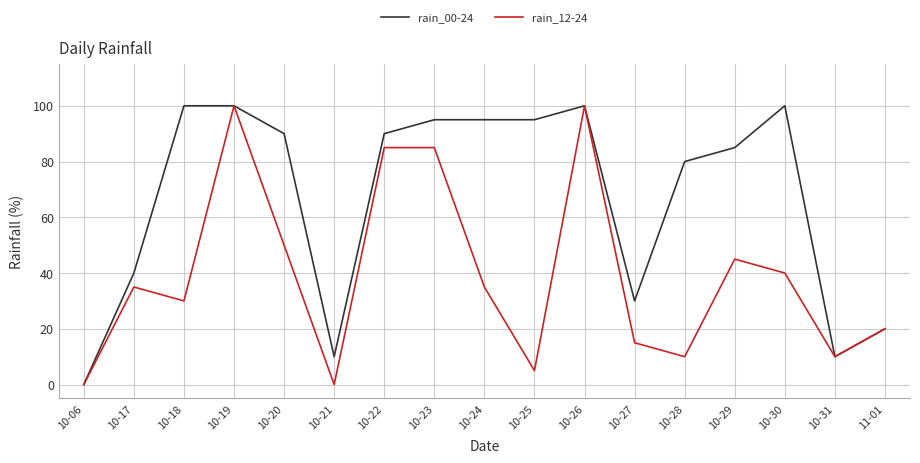

What are all the series names shown in the legend?

rain_00-24, rain_12-24